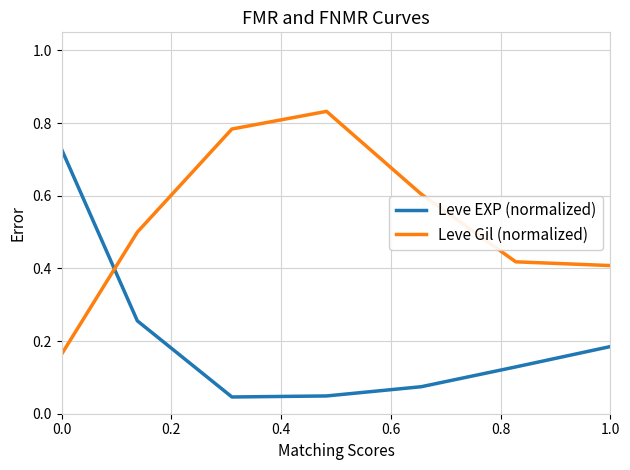

How many times do Leve Gil (normalized) and Leve EXP (normalized) cross each other?

1